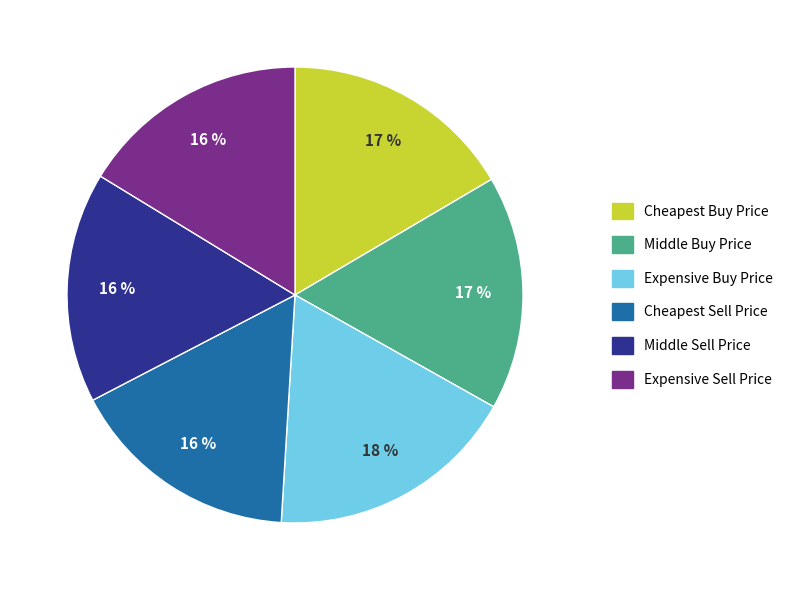

Approximately how many times larger is the value at Expensive Sell Price compared to Expensive Buy Price?

0.9